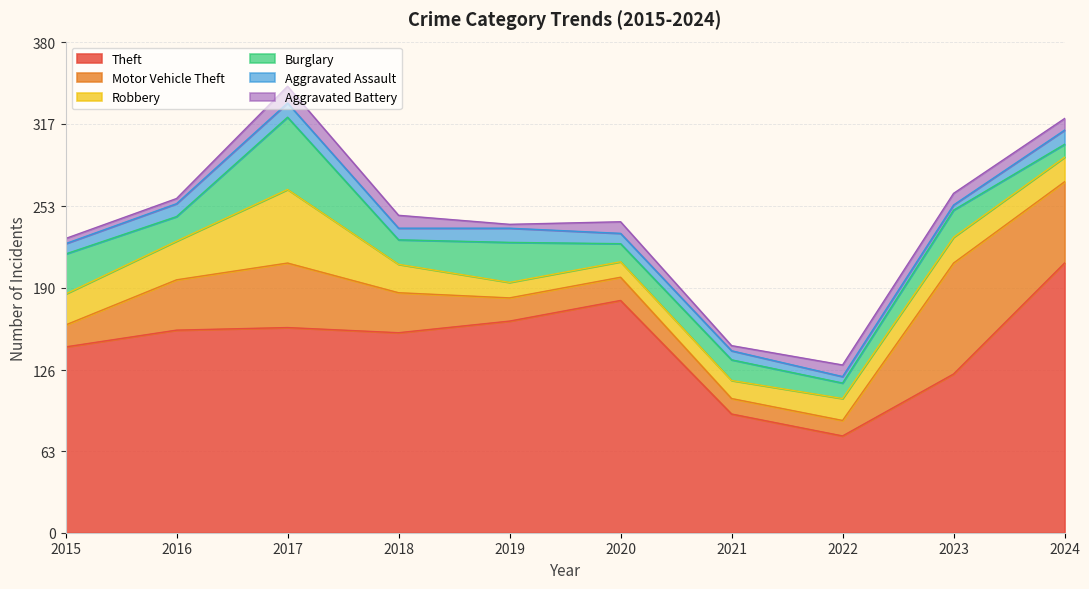

What is the approximate value of Robbery at 2015?

24